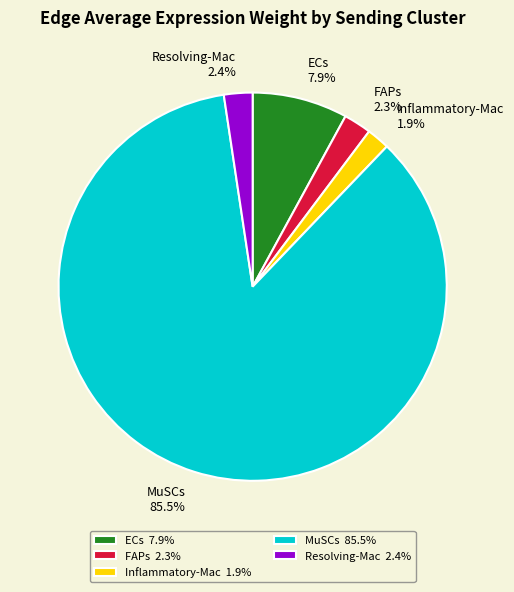

Is MuSCs 85.5% the majority of the pie?

Yes